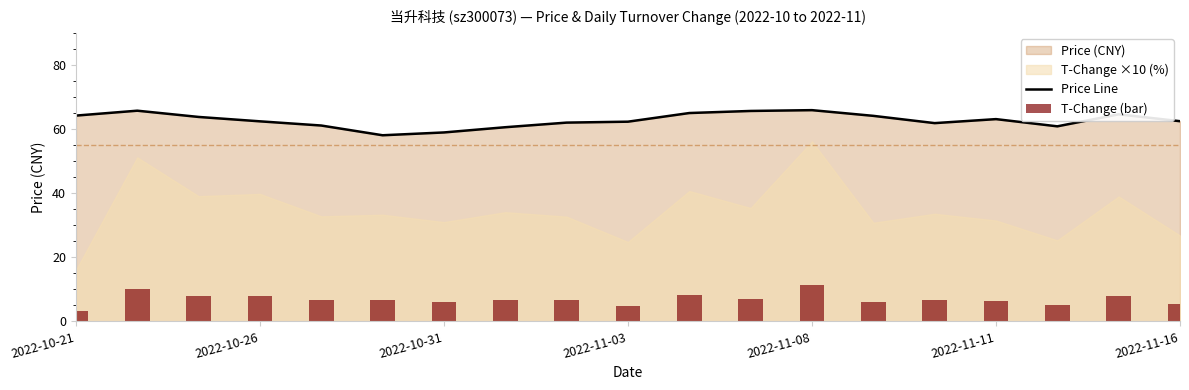

Is it true that Price Line equals 102.9 at 2022-10-26?

False